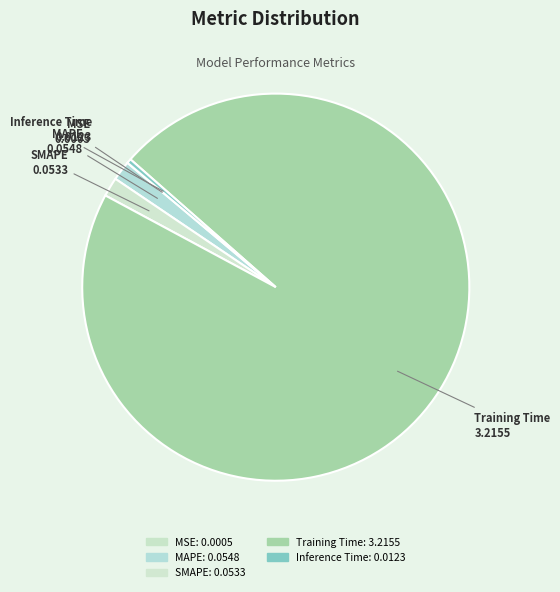

How many segments does this pie chart have?

5